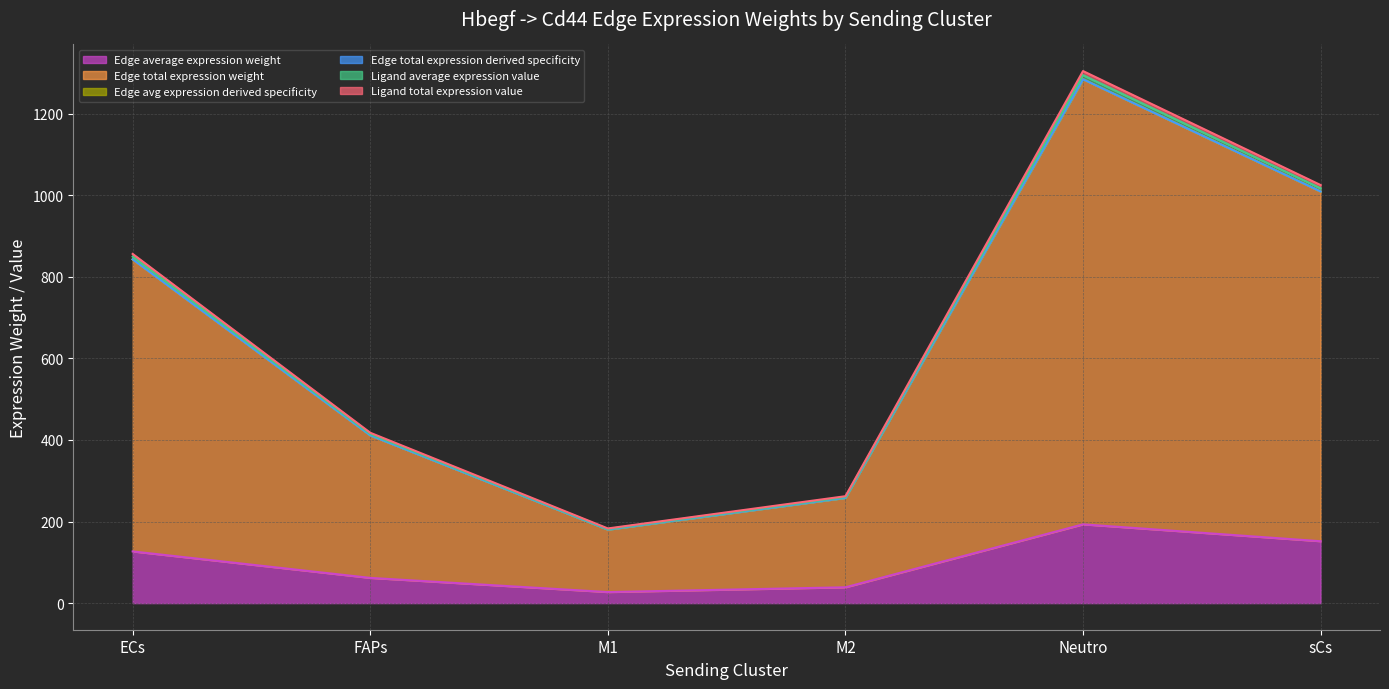

True or false: Ligand total expression value and Edge average expression weight intersect in this chart.

False